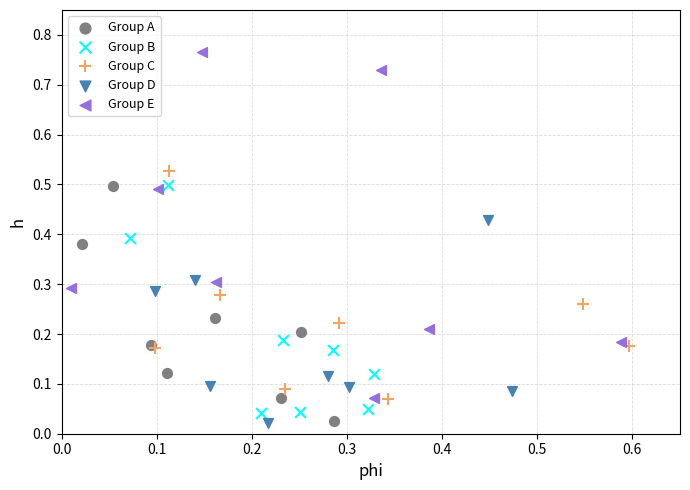

Which series has the largest Y range (max minus min)?

Group E